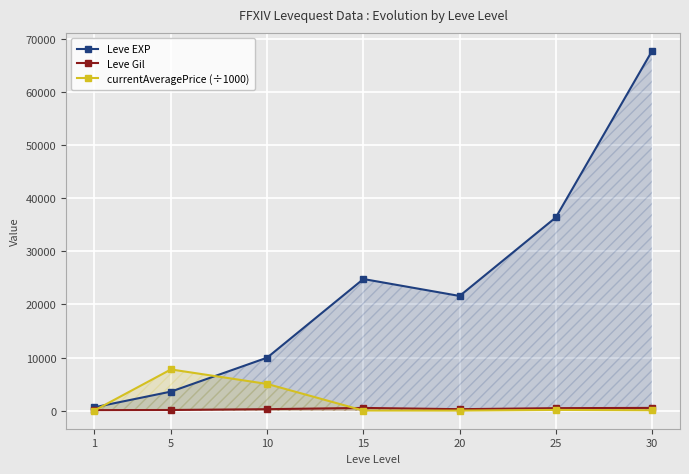

The Leve EXP series shows 838.1 at 5. True or false?

False